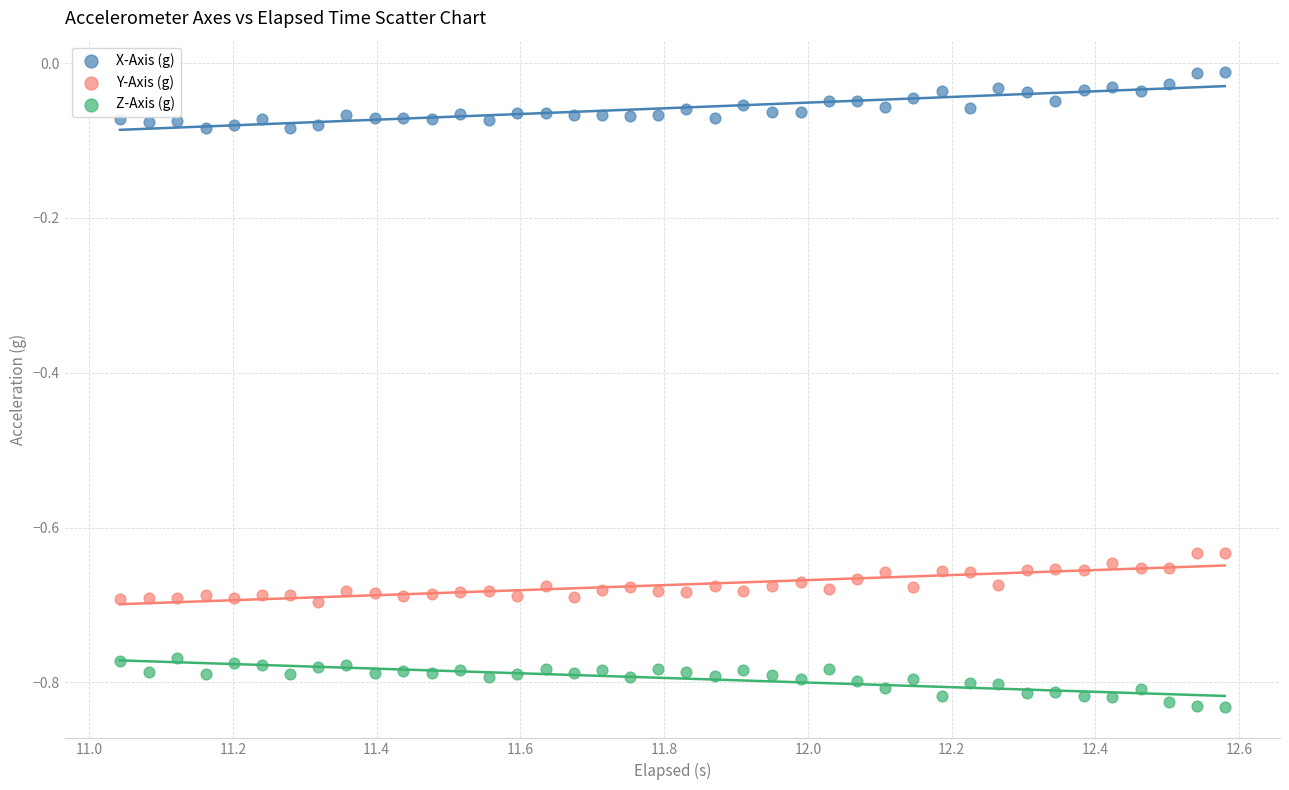

Which series reaches the minimum Y coordinate?

Z-Axis (g)